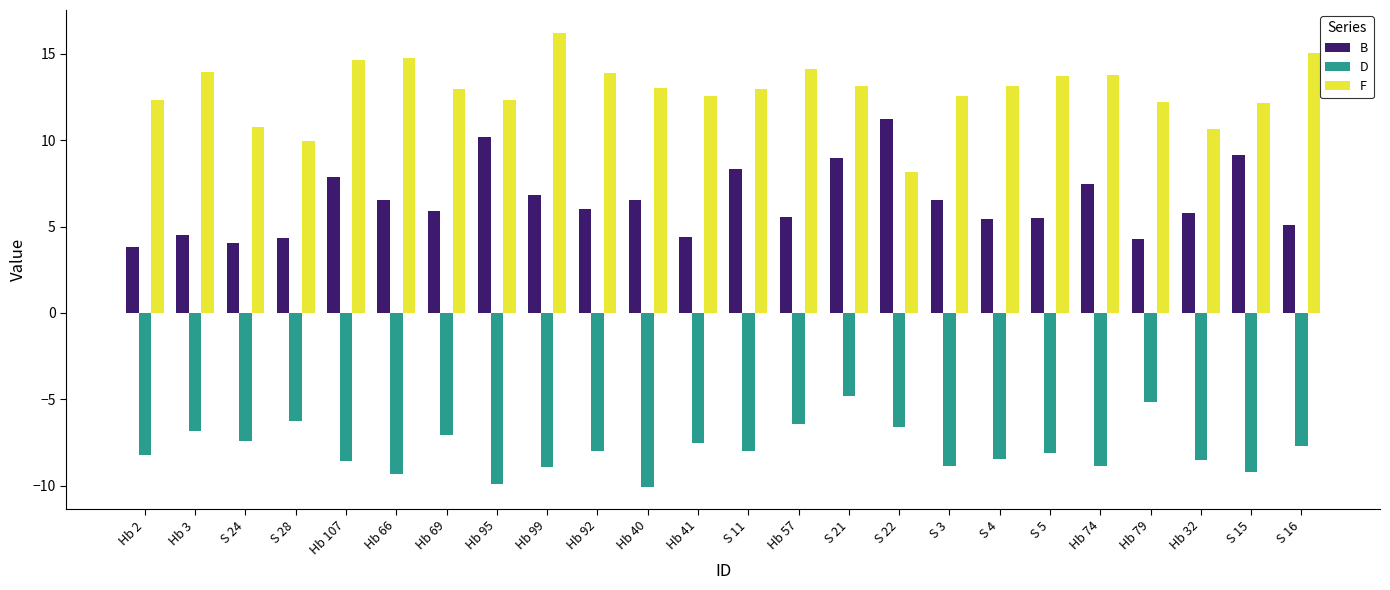

What is the value of the F bar at the 6th from the left?

14.8